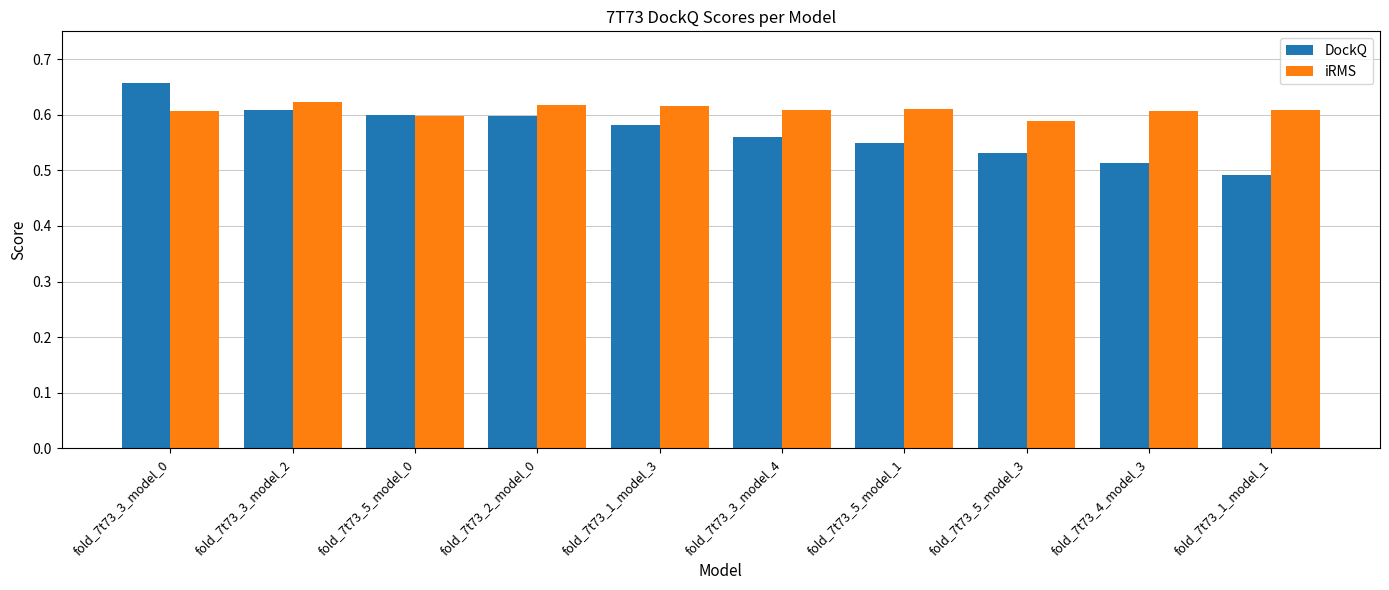

Which series has the largest range (max minus min)?

DockQ